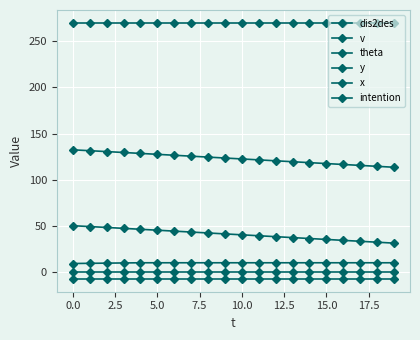

Count the number of data series in this chart.

6